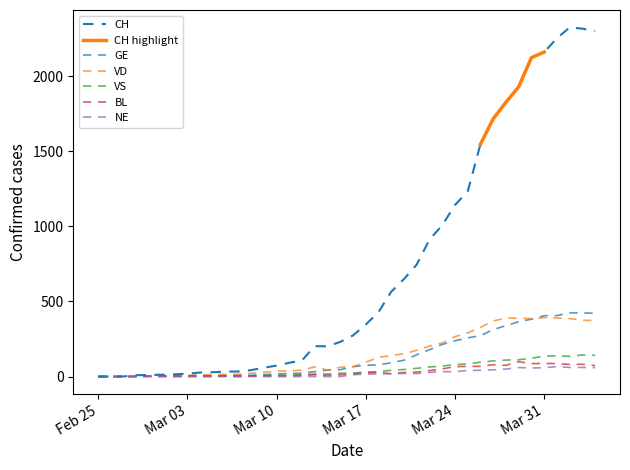

What is the maximum value for GE?

424